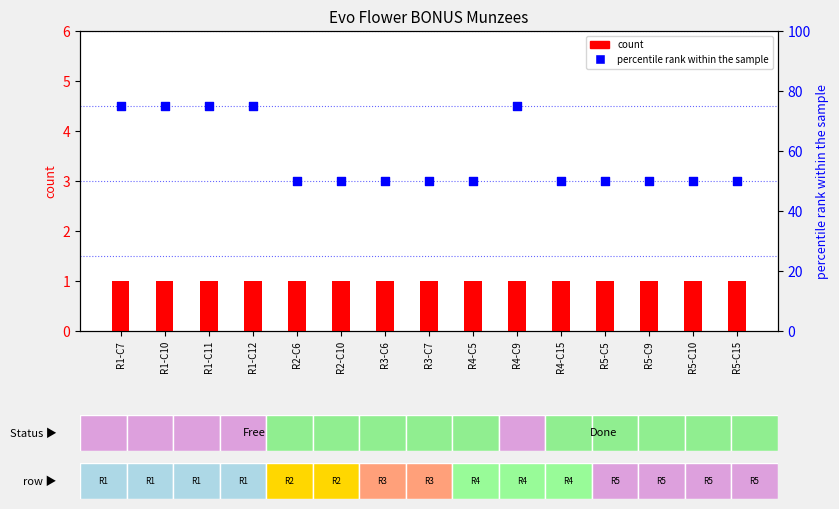

Which series reaches the minimum Y coordinate?

count